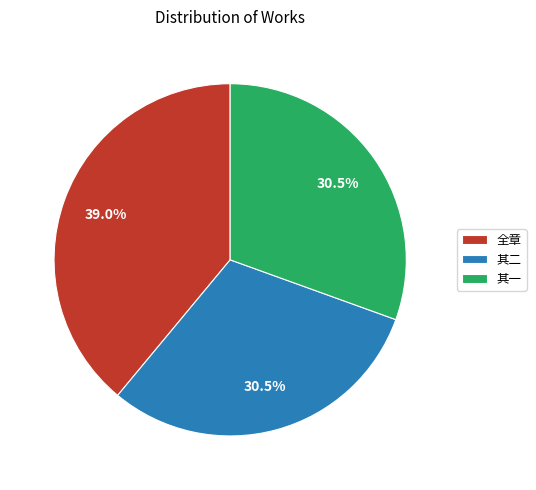

Does any single category account for the majority?

No